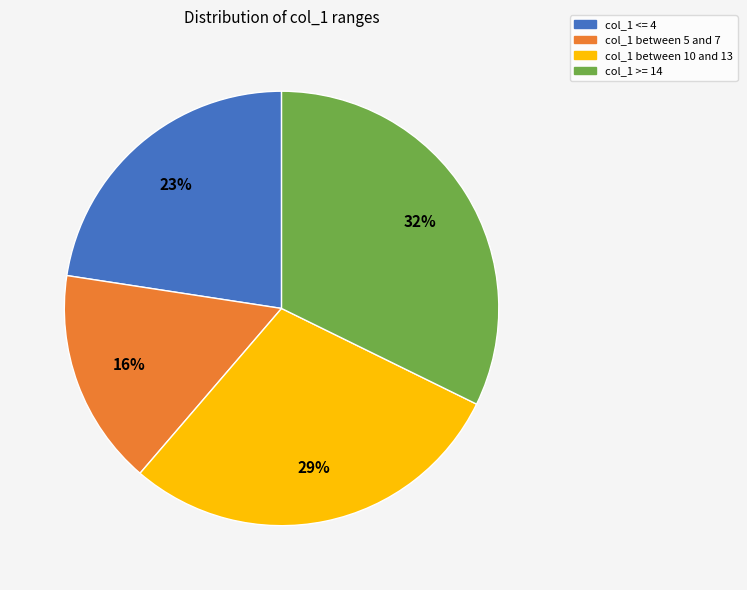

Approximately how many times larger is the value at col_1 between 5 and 7 compared to col_1 <= 4?

0.7